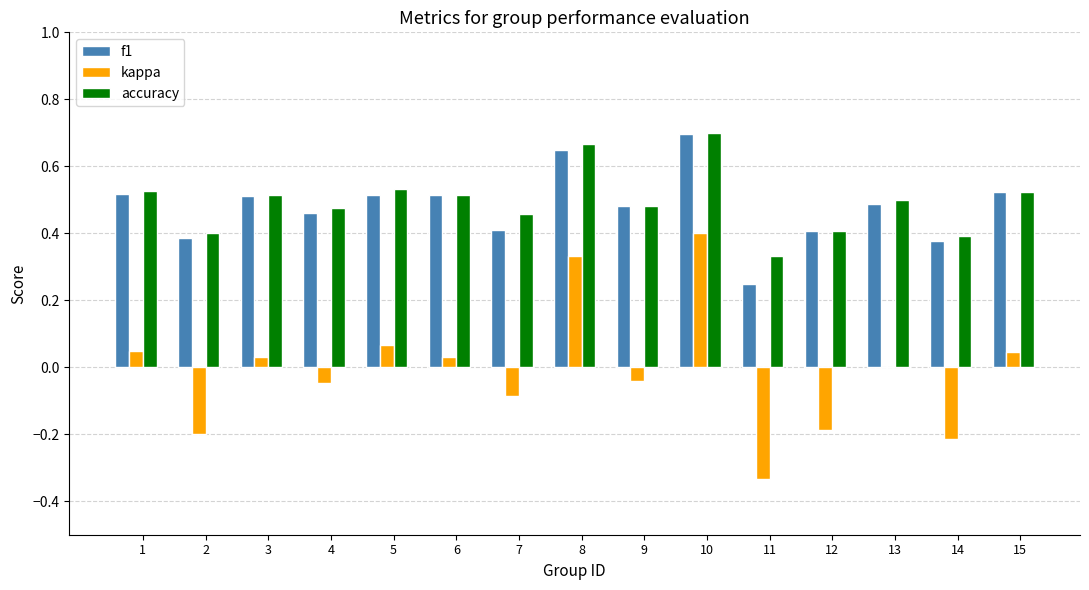

What is the sum of the f1 values at 14 and 2?

0.8